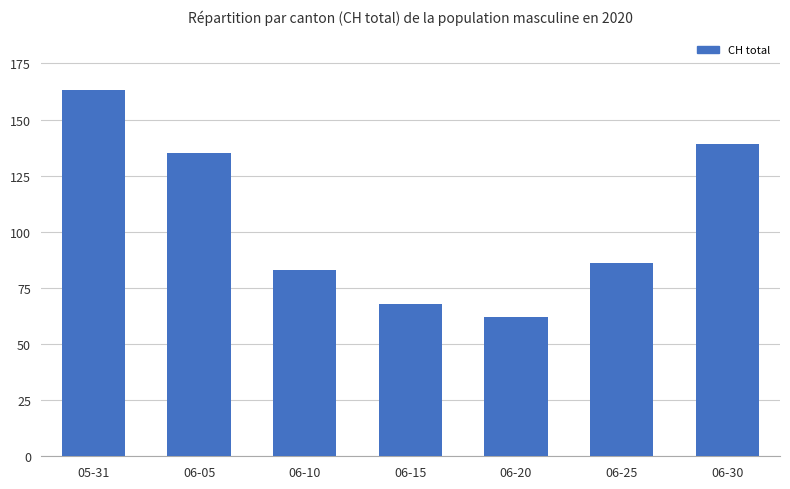

At which label is the value closest to 112?

06-05